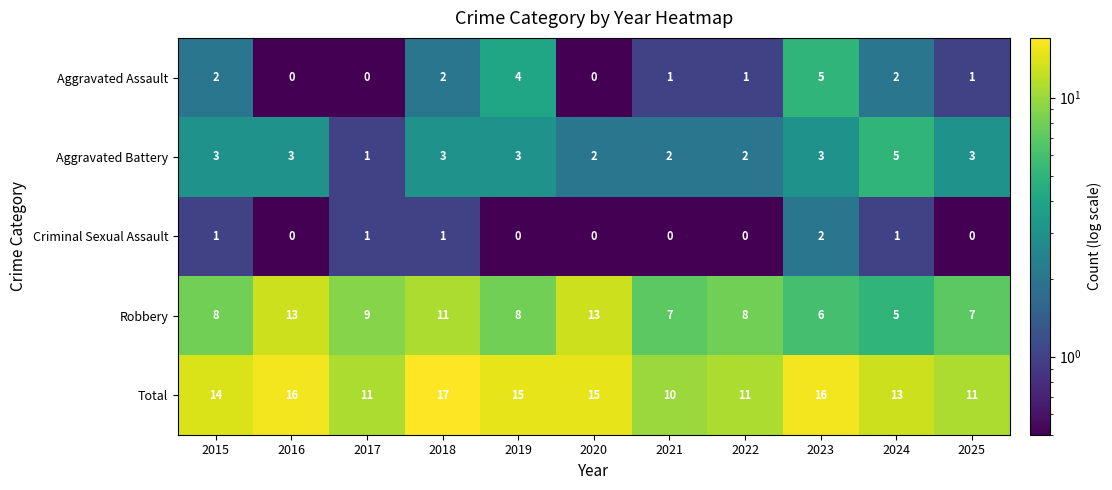

Which category has the highest value across all series?

2018